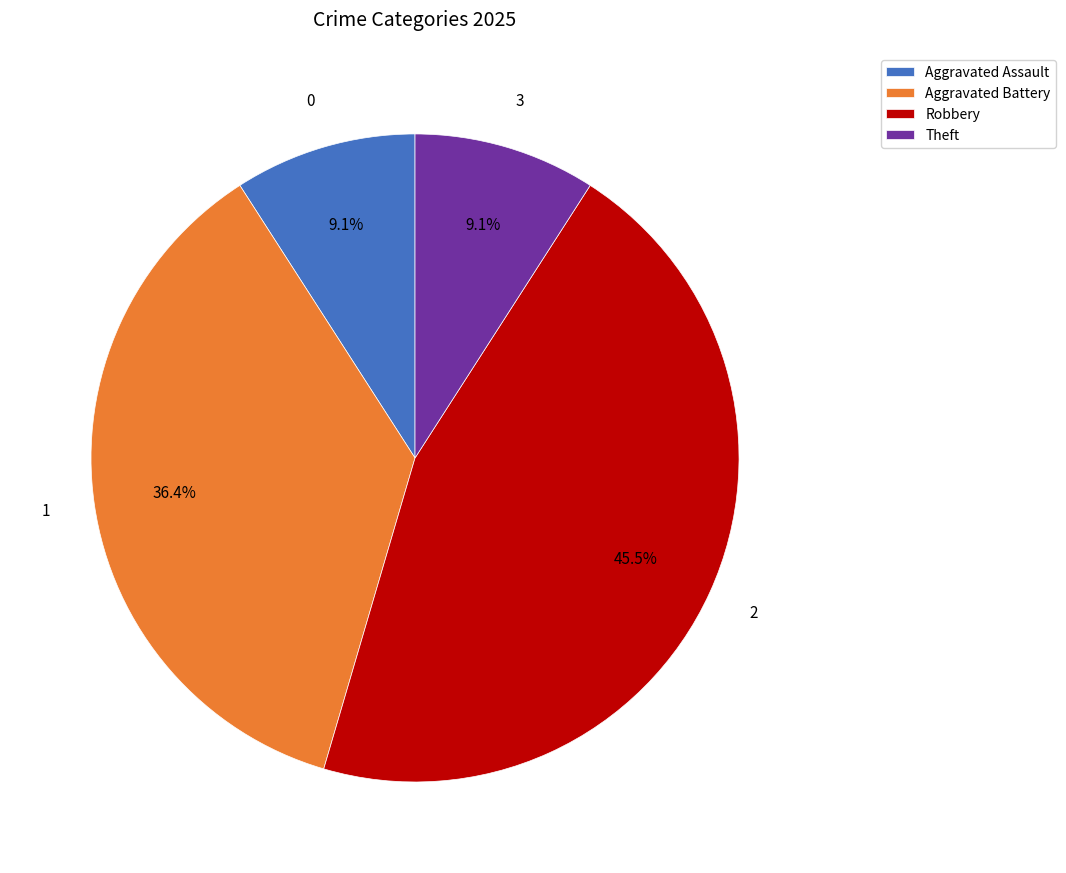

Which category has the biggest portion of the pie?

Robbery